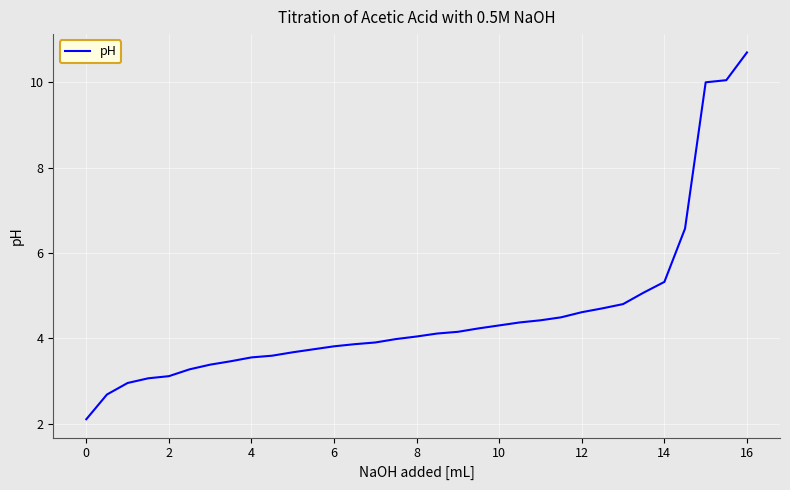

What is the greatest value displayed?

10.7